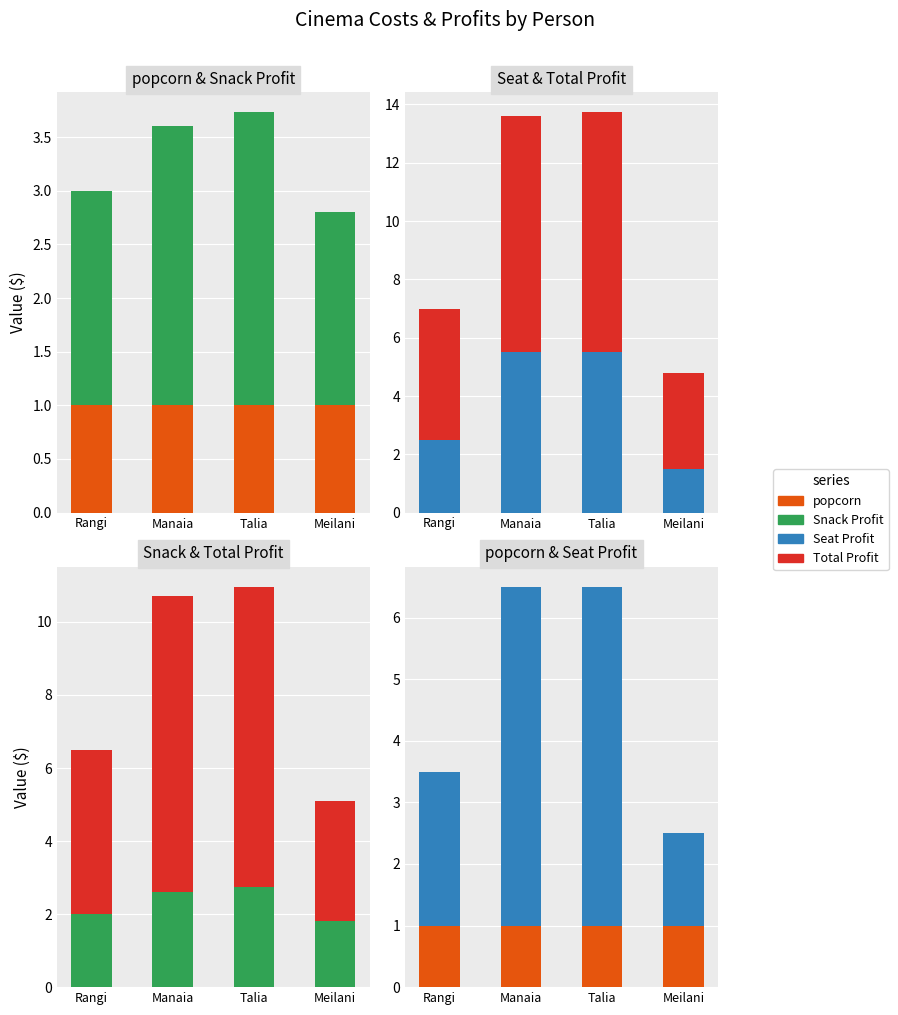

Where does the Total Profit series first go above 8?

Manaia